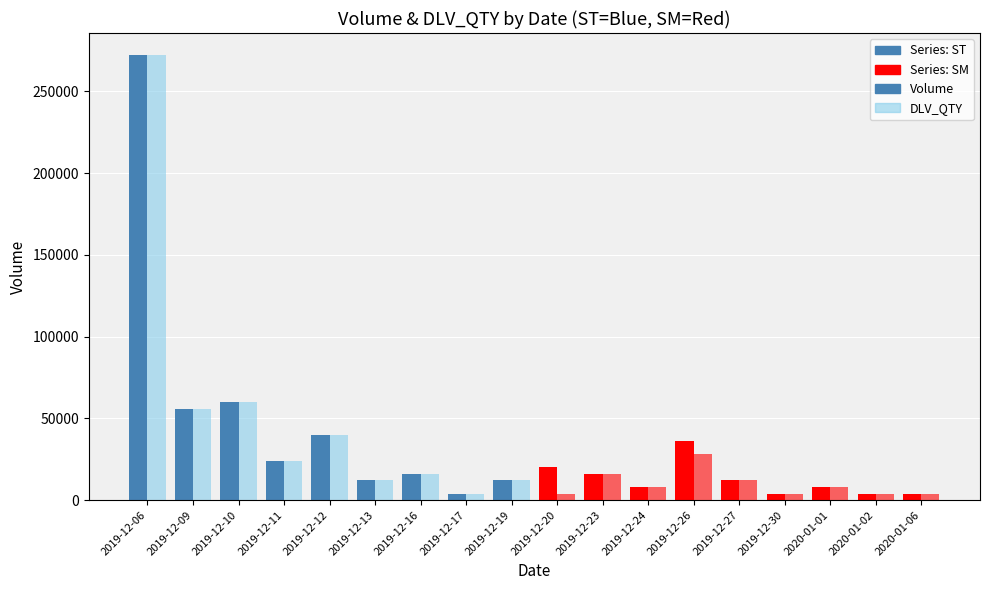

What is the value of the DLV_QTY bar at the 11th from the left?

16000